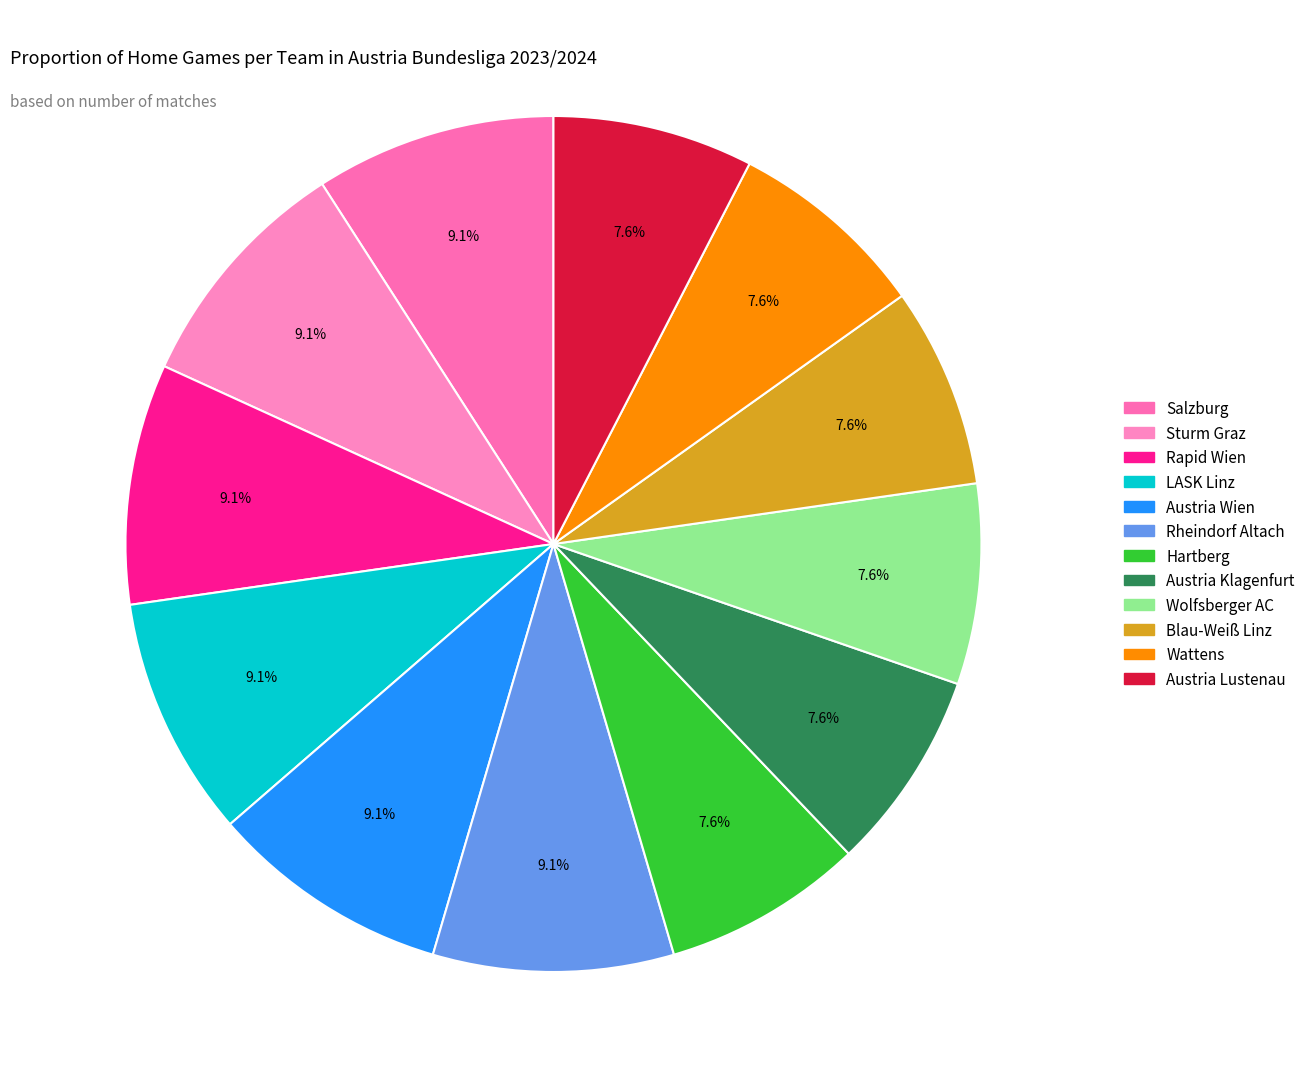

Which category has the smallest portion of the pie?

Hartberg